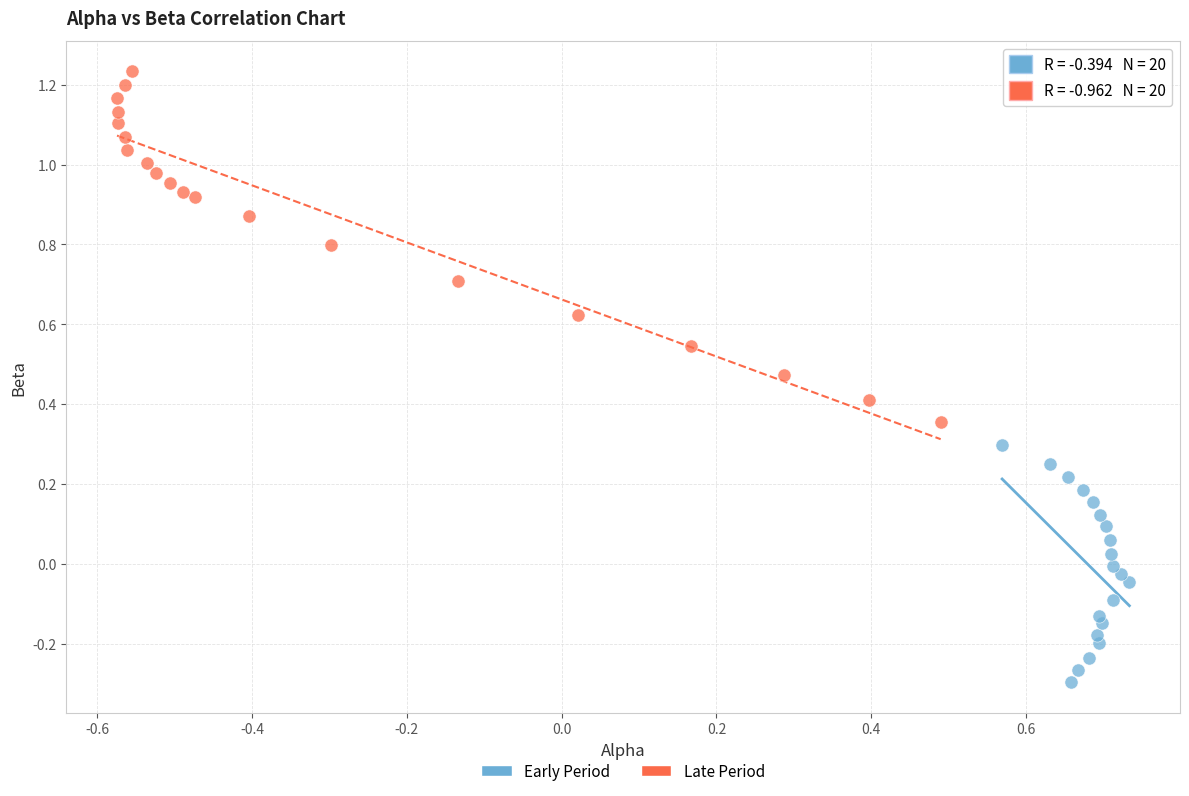

Which series contains the lowest Y value?

Early Period